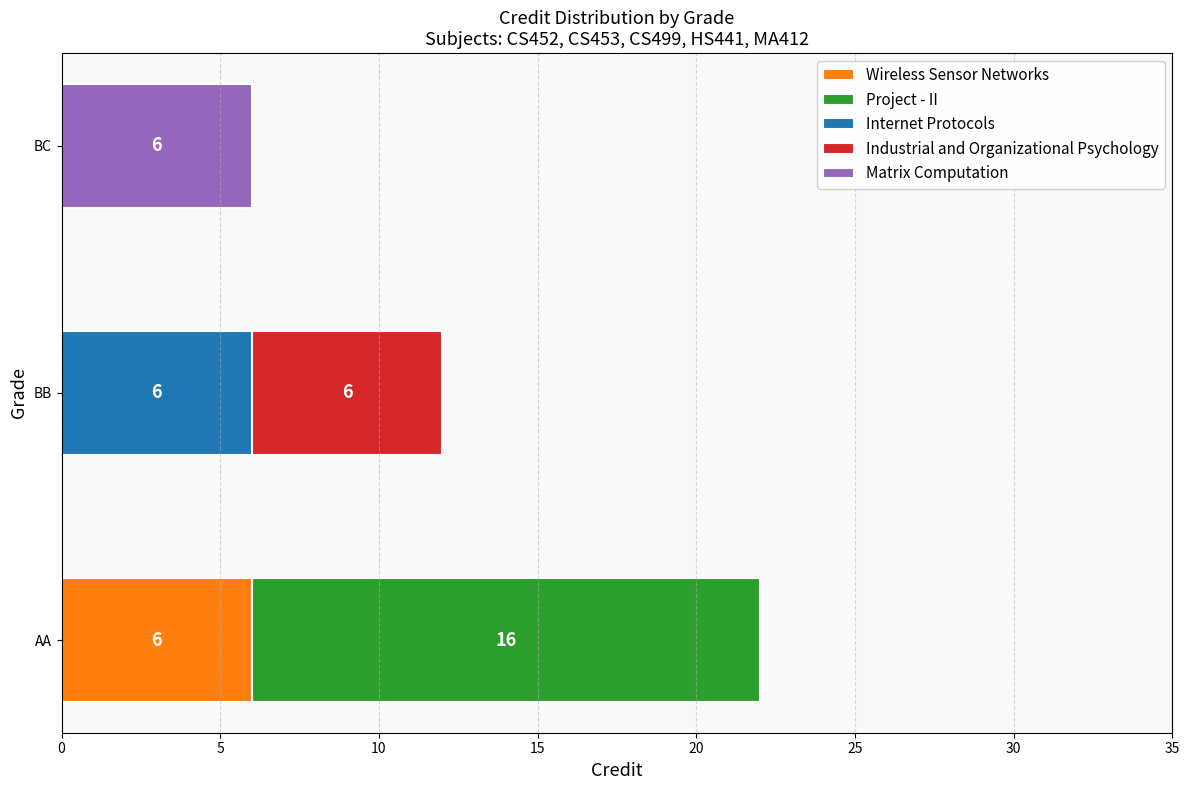

Reading left to right, list all the values displayed in this chart.

Credit: BB=6	AA=16	BB=6	BC=6	AA=6
SL No.: BB=1	AA=3	BB=4	BC=5	AA=2